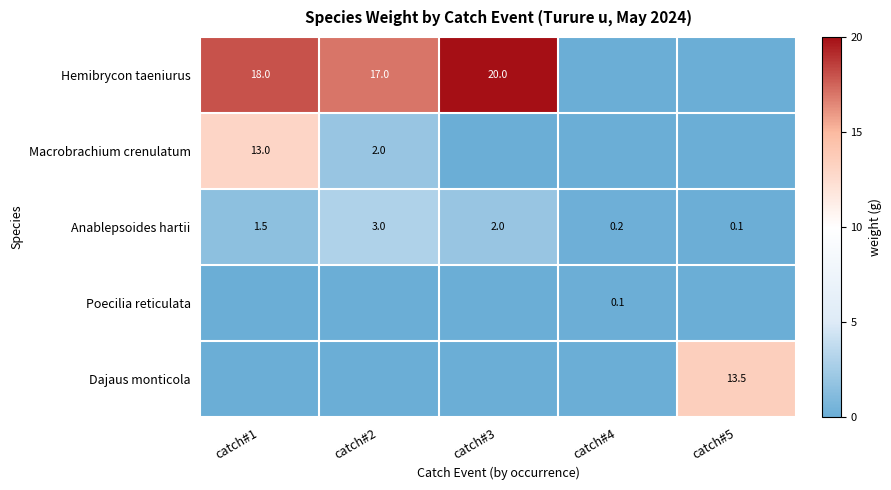

How many distinct data groups are displayed?

5